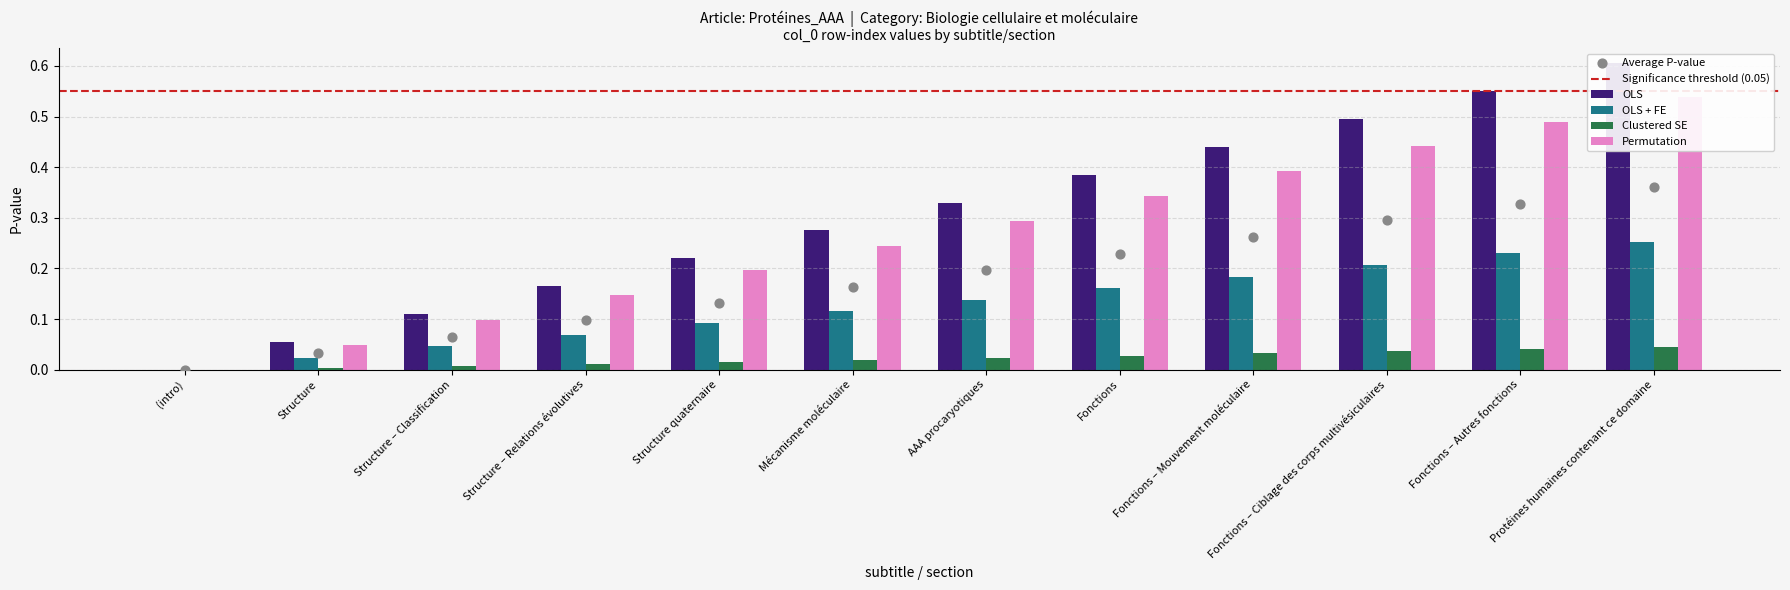

Which series has the largest Y range (max minus min)?

OLS